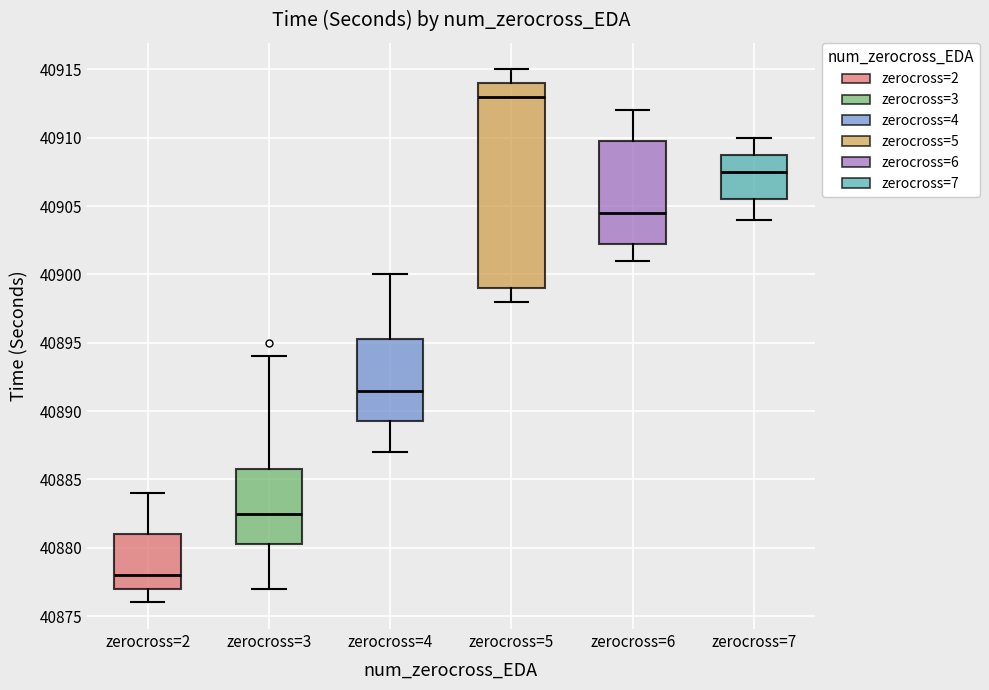

Reading left to right, transcribe this box plot: for each box, give where its median line is, the range the box spans, and where its two whiskers end, as read against the y-axis. The values are not printed on the chart, so give them approximately, as read against the axis.

zerocross=2: median 40878.0, box 40877.0 to 40881.0, whiskers 40876.0 to 40884.0
zerocross=3: median 40882.5, box 40880.5 to 40886.0, whiskers 40877.0 to 40894.0
zerocross=4: median 40891.5, box 40889.5 to 40895.5, whiskers 40887.0 to 40900.0
zerocross=5: median 40913.0, box 40899.0 to 40914.0, whiskers 40898.0 to 40915.0
zerocross=6: median 40904.5, box 40902.5 to 40910.0, whiskers 40901.0 to 40912.0
zerocross=7: median 40907.5, box 40905.5 to 40909.0, whiskers 40904.0 to 40910.0